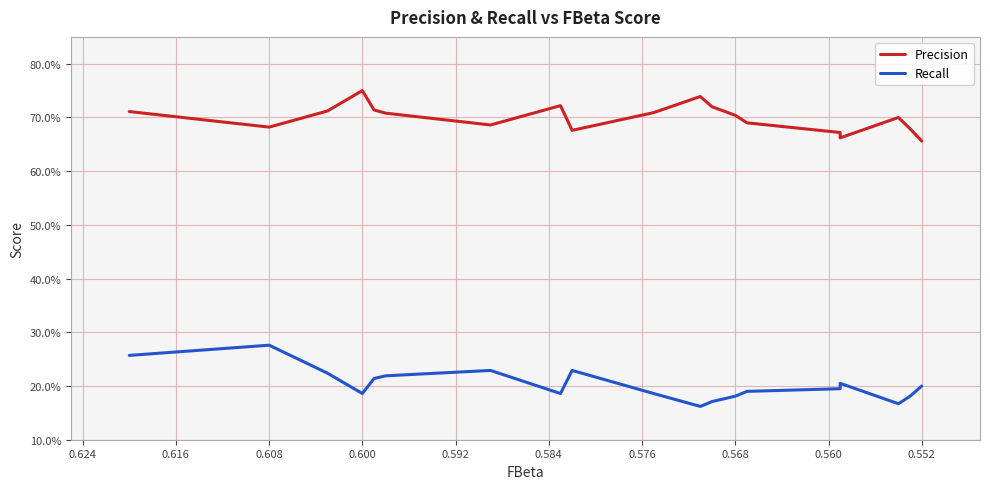

How many Recall values are between 0 and 1?

19